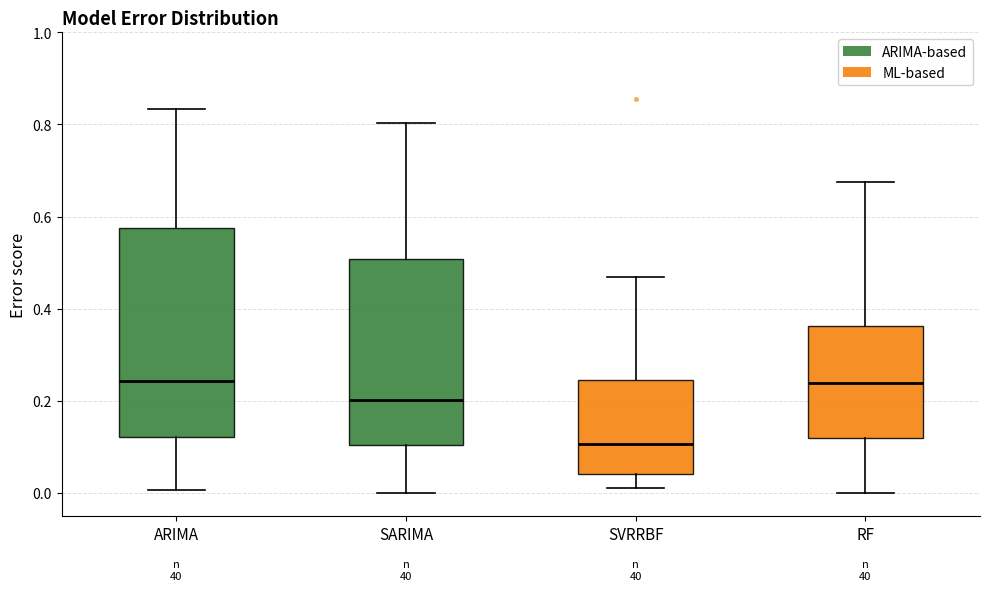

Reading left to right, transcribe this box plot: for each box, give where its median line is, the range the box spans, and where its two whiskers end, as read against the y-axis. The values are not printed on the chart, so give them approximately, as read against the axis.

ARIMA: median 0.24, box 0.12 to 0.58, whiskers 0.00 to 0.84
SARIMA: median 0.20, box 0.10 to 0.50, whiskers 0.00 to 0.80
SVRRBF: median 0.10, box 0.04 to 0.24, whiskers 0.02 to 0.46
RF: median 0.24, box 0.12 to 0.36, whiskers 0.00 to 0.68